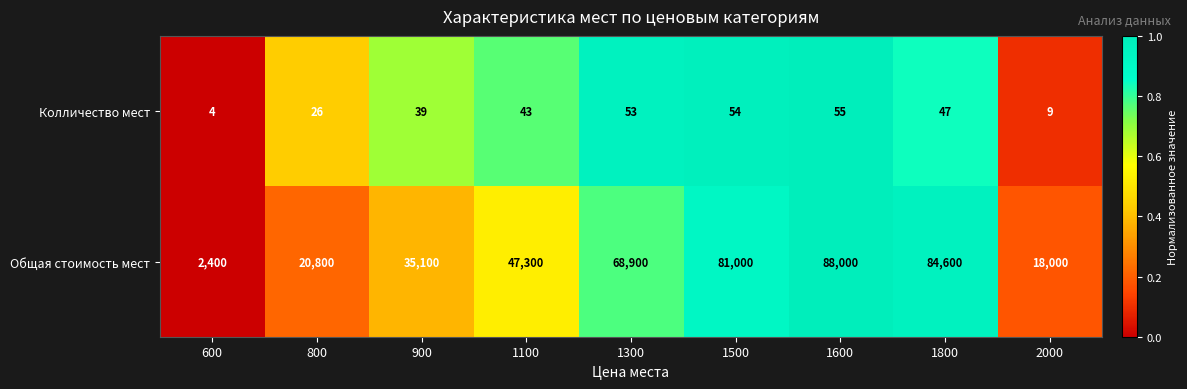

Count the number of data series in this chart.

2